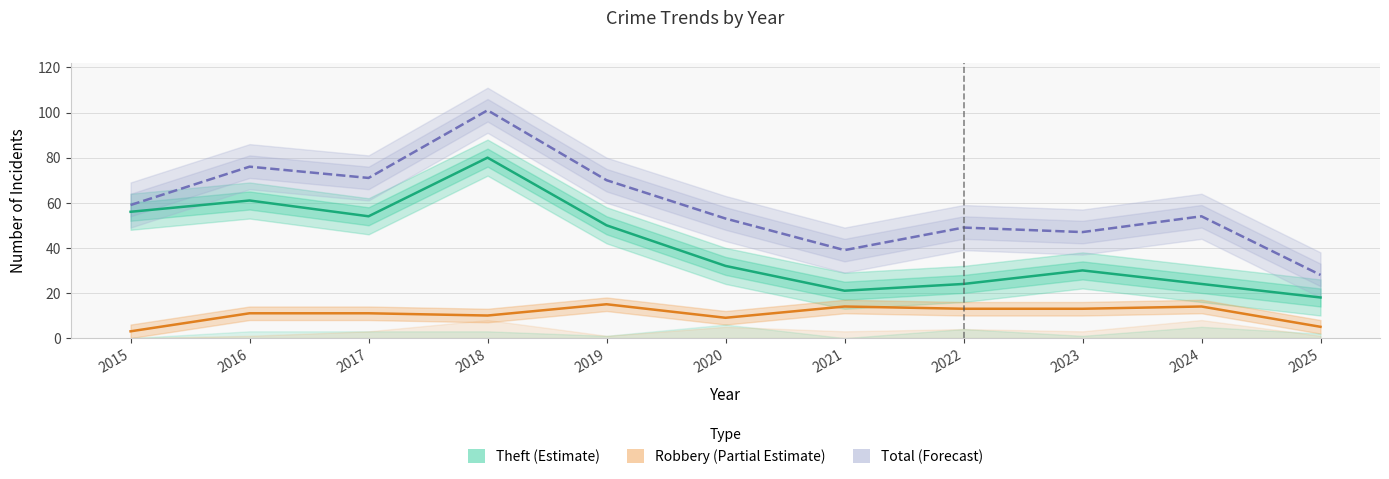

What is the difference between the Robbery (Partial Estimate) values at 2024 and 2023?

1